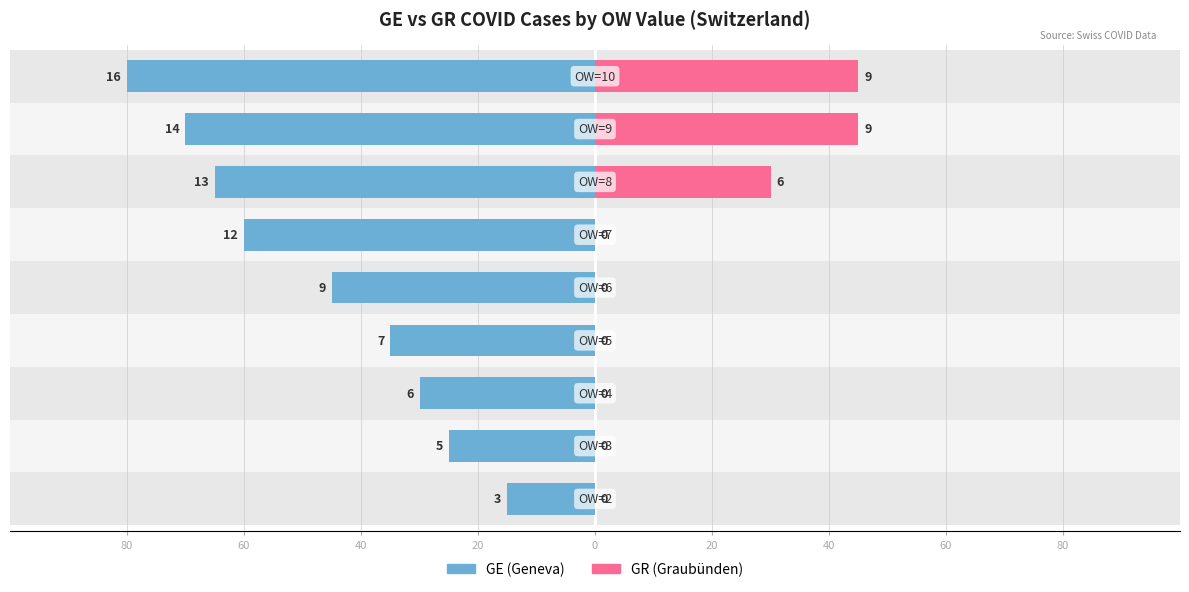

What is the difference between the GR values at 80 and 20?

45